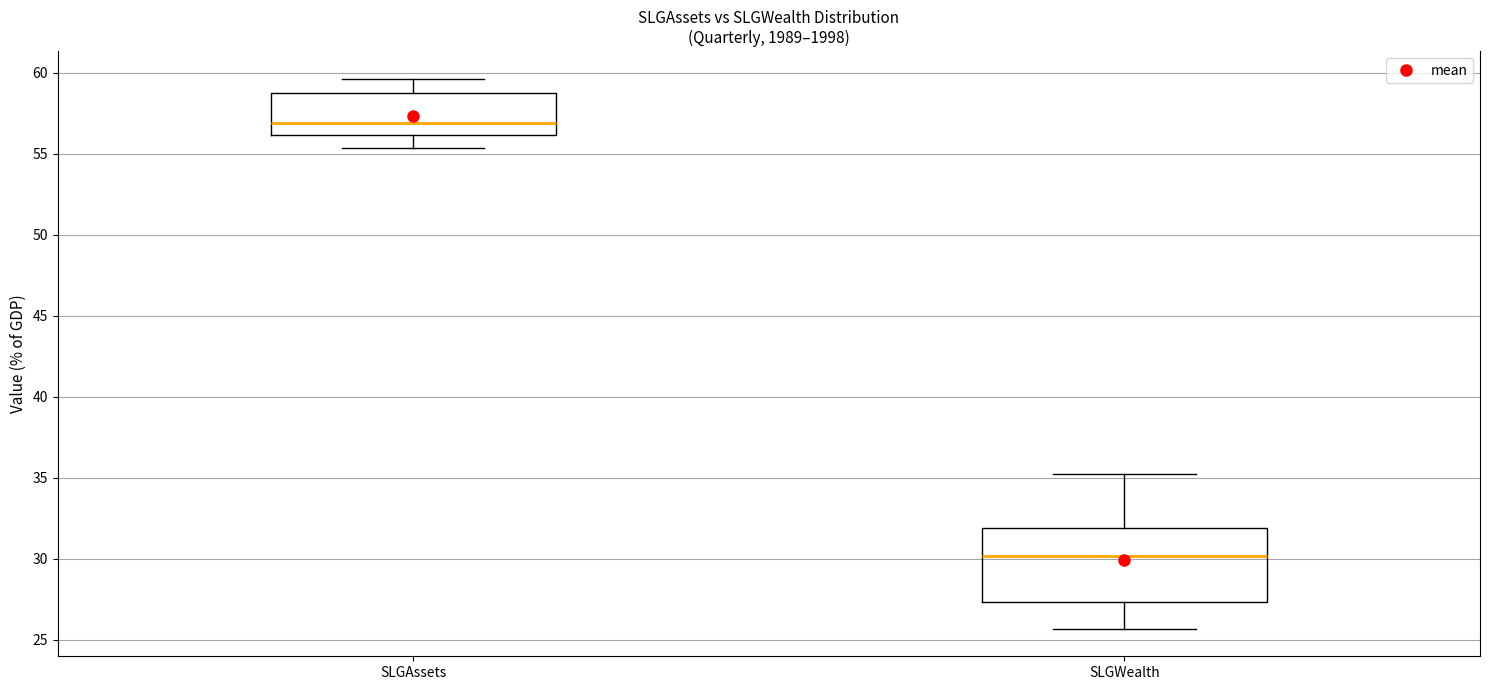

Which box's median line is the highest?

SLGAssets